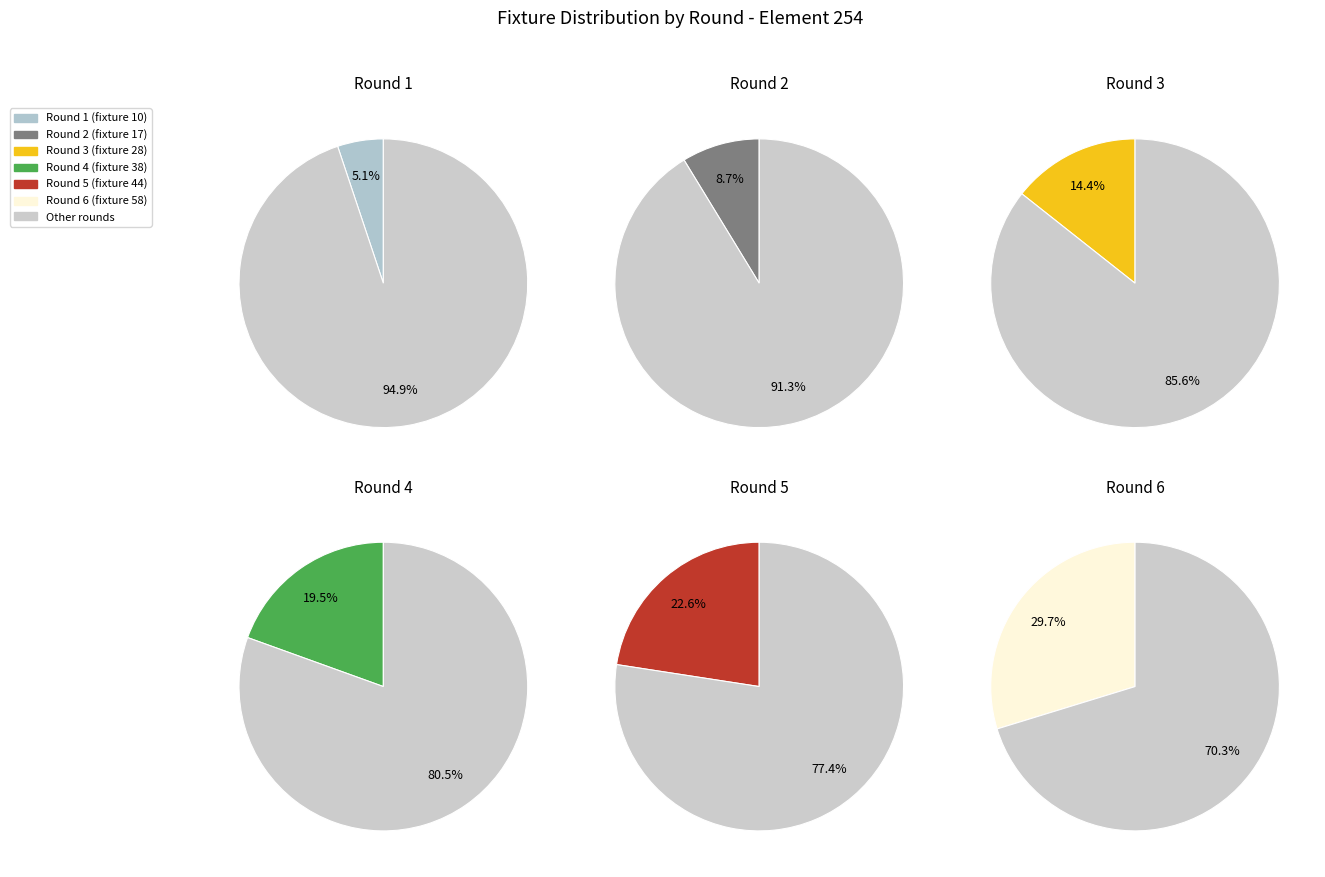

Does 4 represent more than half of the total?

No